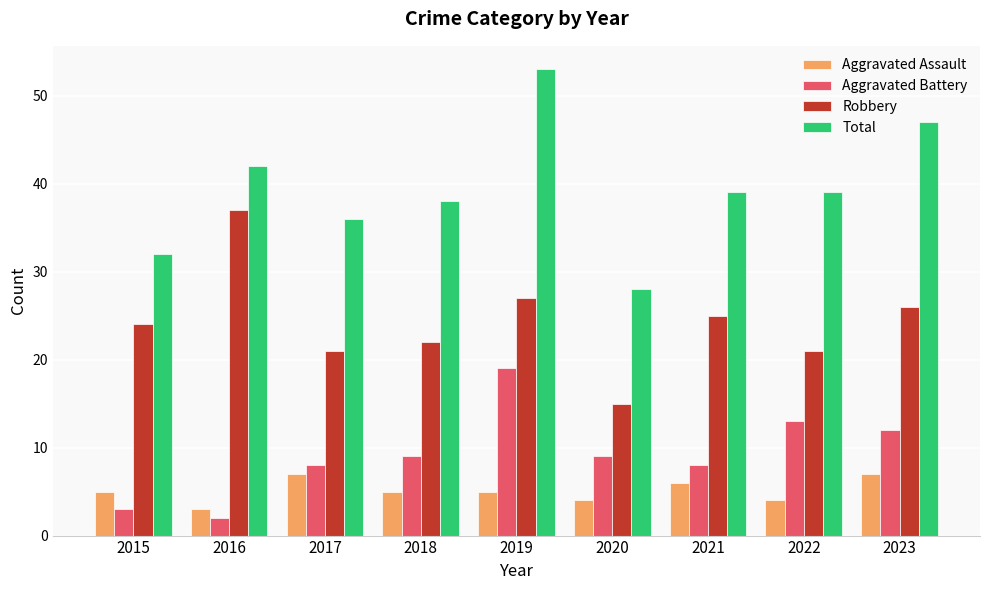

Reading right to left, extract all data points from this chart.

Aggravated Assault: 7	4	6	4	5	5	7	3	5
Aggravated Battery: 12	13	8	9	19	9	8	2	3
Robbery: 26	21	25	15	27	22	21	37	24
Total: 47	39	39	28	53	38	36	42	32